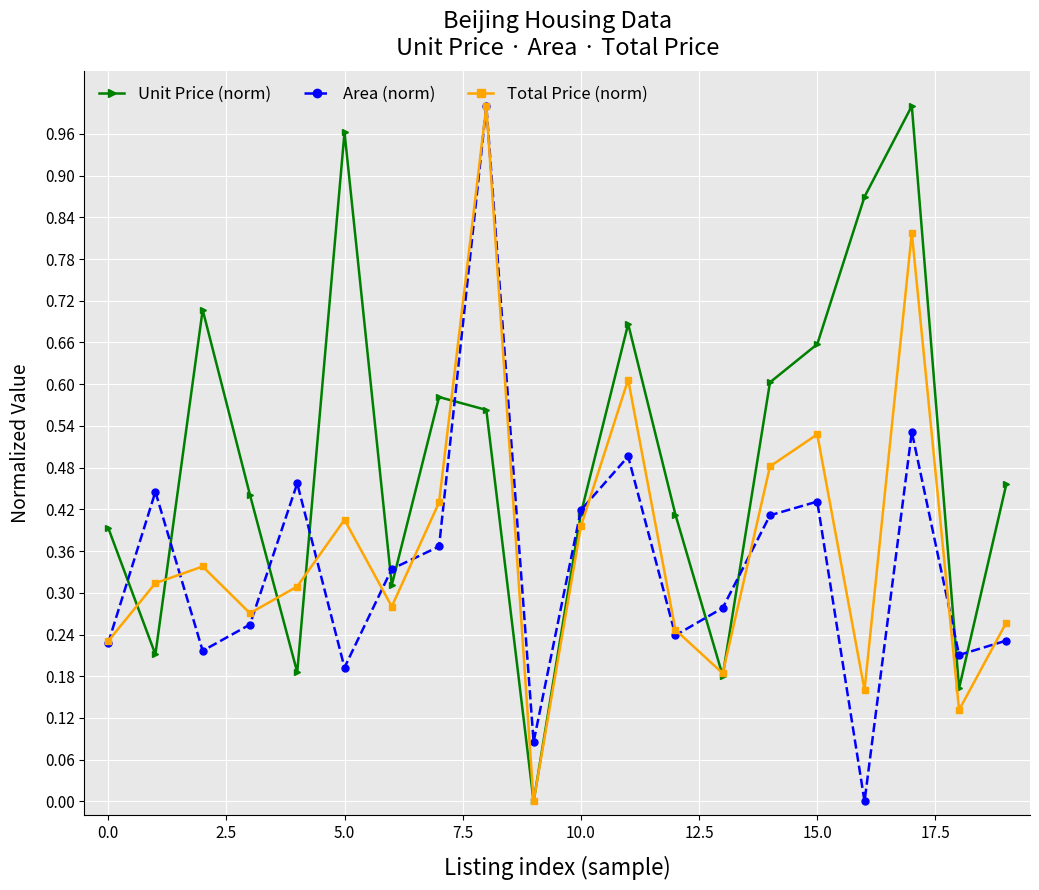

List the series in order of their overall mean, highest first.

Unit Price (norm), Total Price (norm), Area (norm)